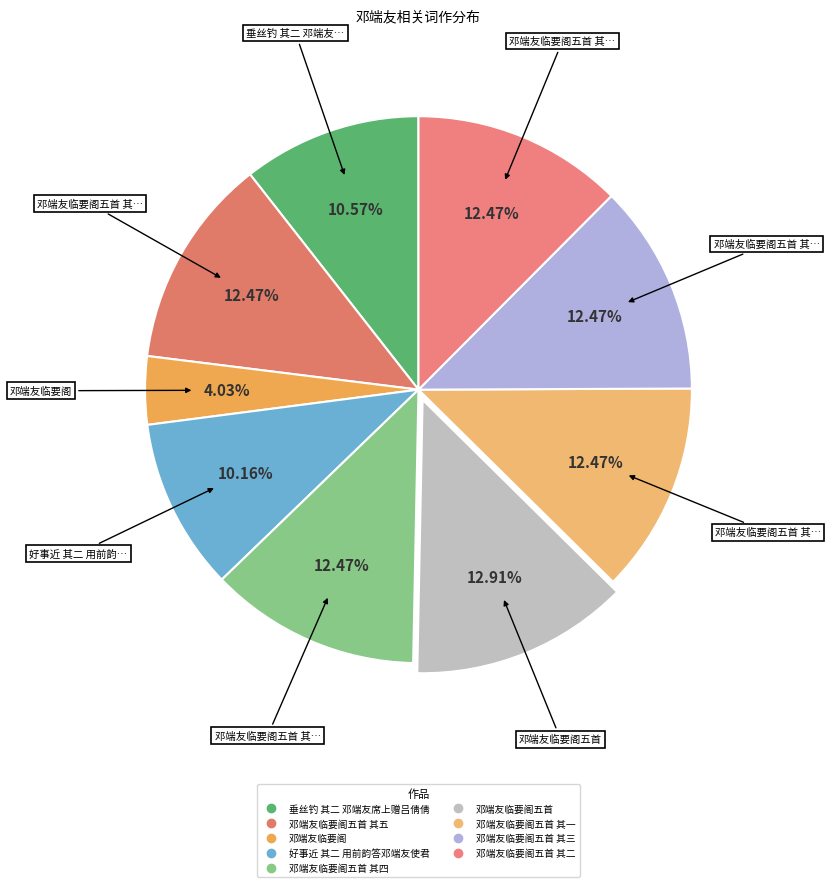

How many segments does this pie chart have?

9